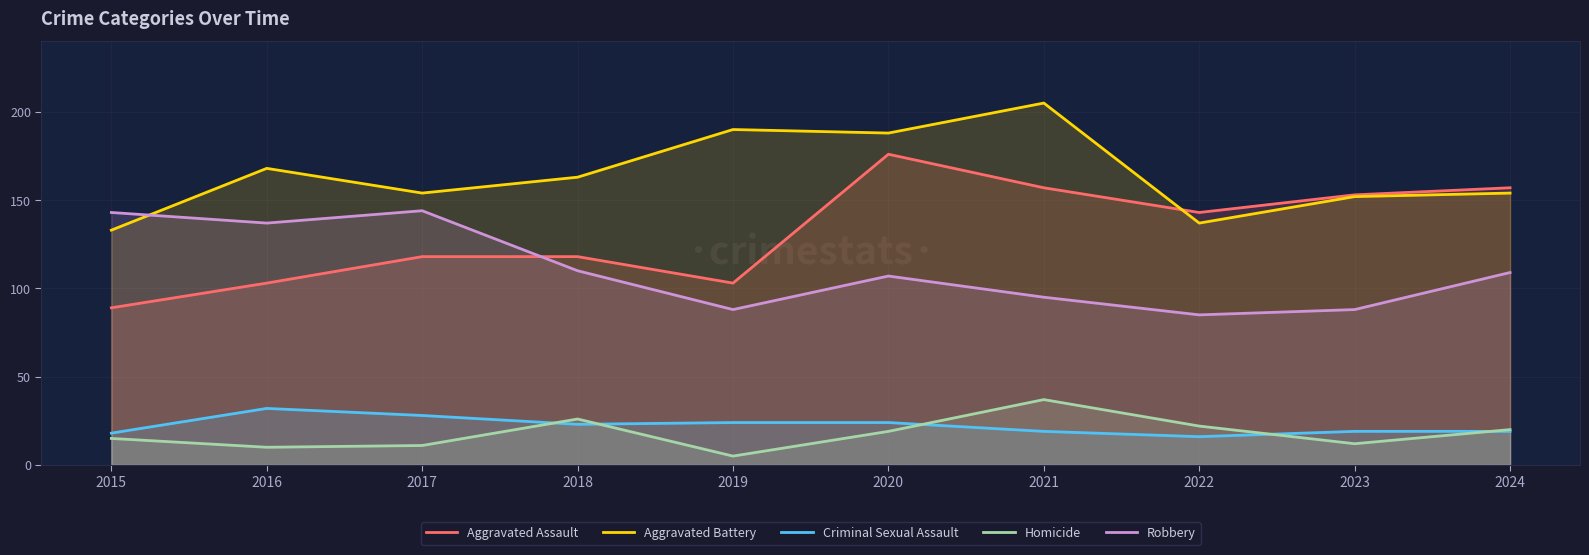

What is the lowest value of the Criminal Sexual Assault series?

16